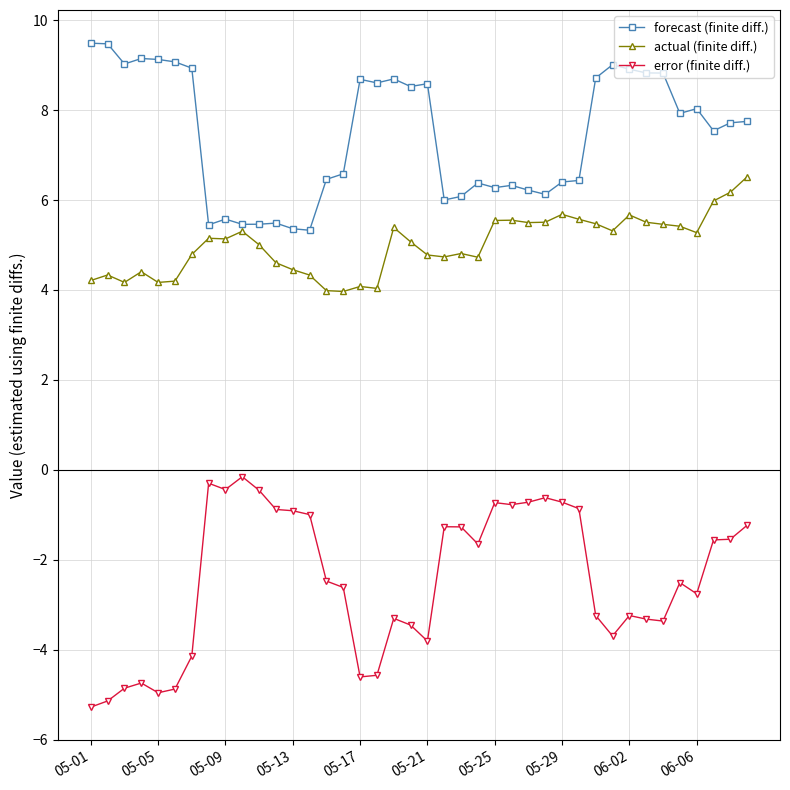

Rank the series by their maximum value, from lowest to highest.

error (finite diff.), actual (finite diff.), forecast (finite diff.)